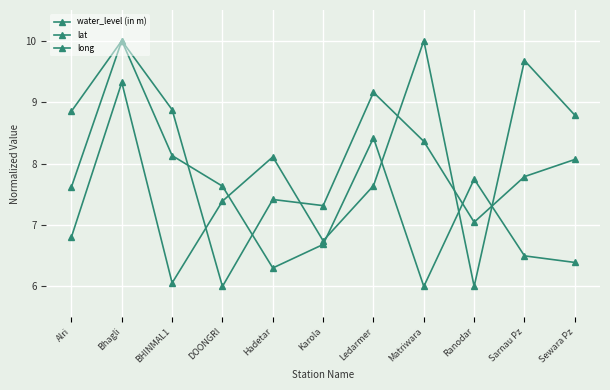

Which category has the highest value across all series?

Matriwara